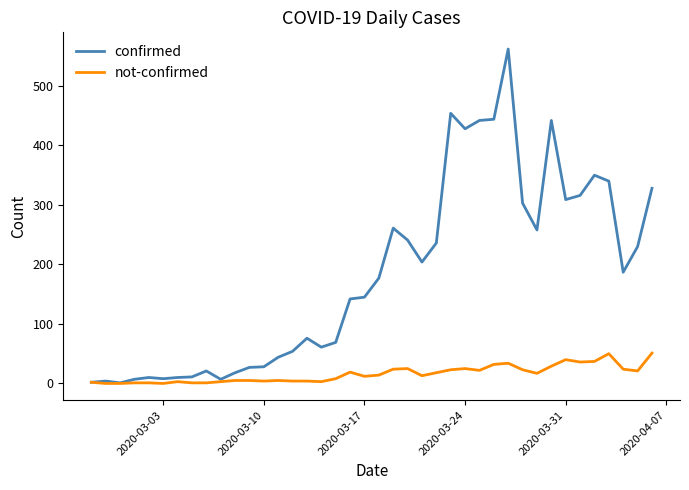

Which series has the largest range (max minus min)?

confirmed